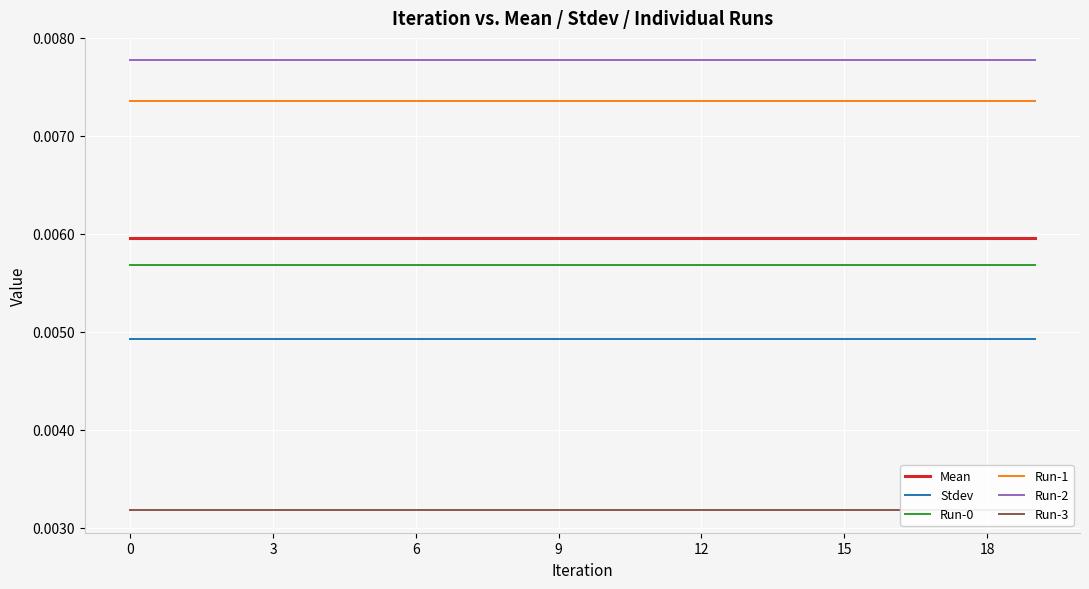

True or false: Stdev and Run-3 cross at least once.

False